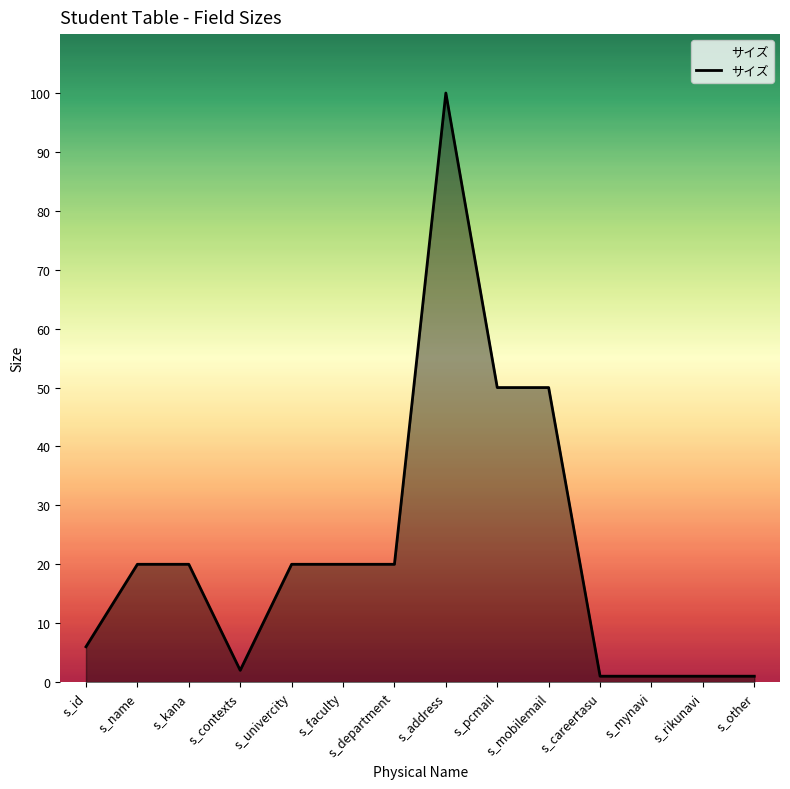

True or false: there are more than 0 points higher than both neighbors.

True